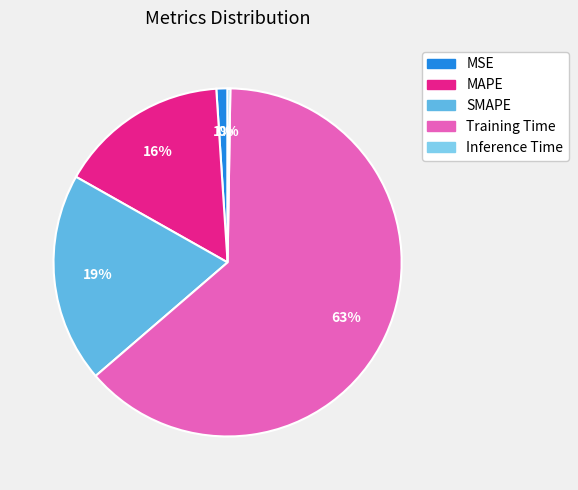

Which slice is the largest?

Training Time